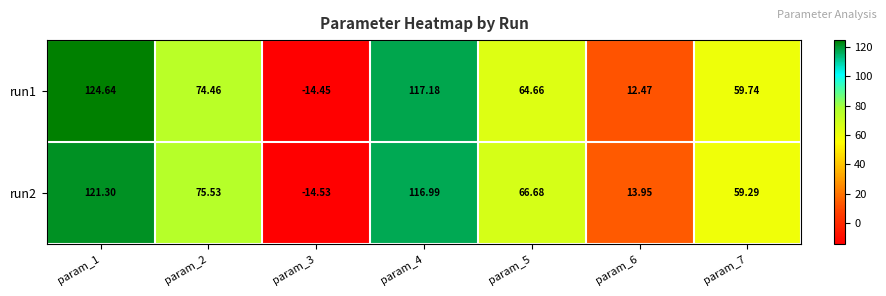

How many series are shown in this chart?

2